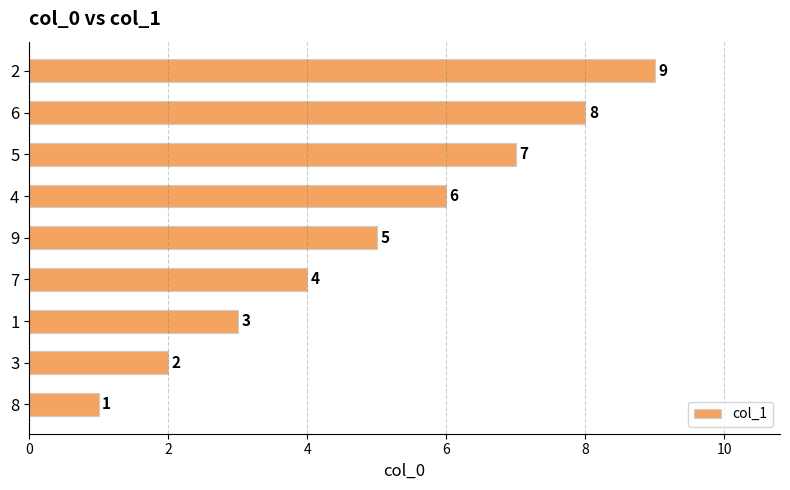

Approximately how many times larger is the value at 2 compared to 4?

1.5